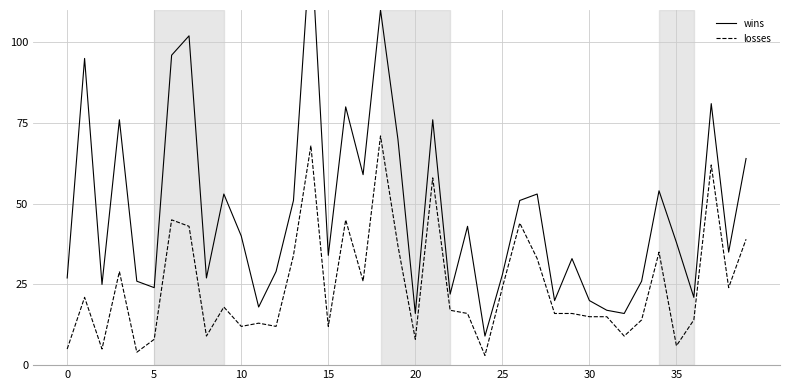

What is the value of the losses point at the 38th from the left?

62